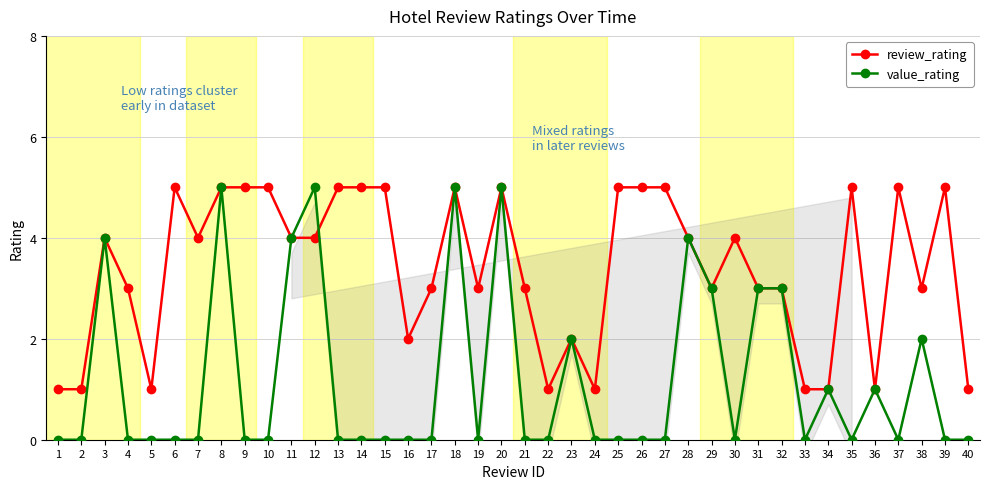

In value_rating, how many points are lower than both neighbors (excluding endpoints)?

5